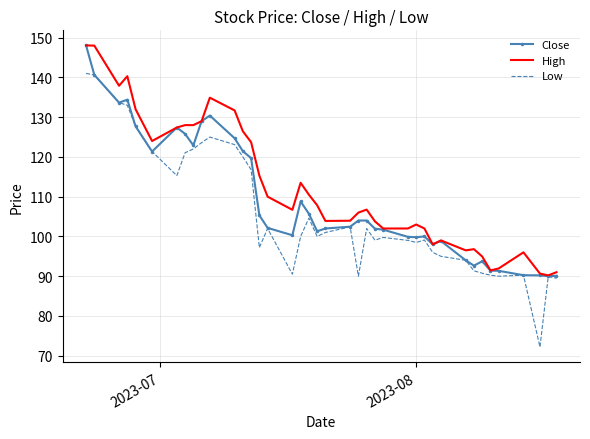

What are all the series names shown in the legend?

Close, High, Low